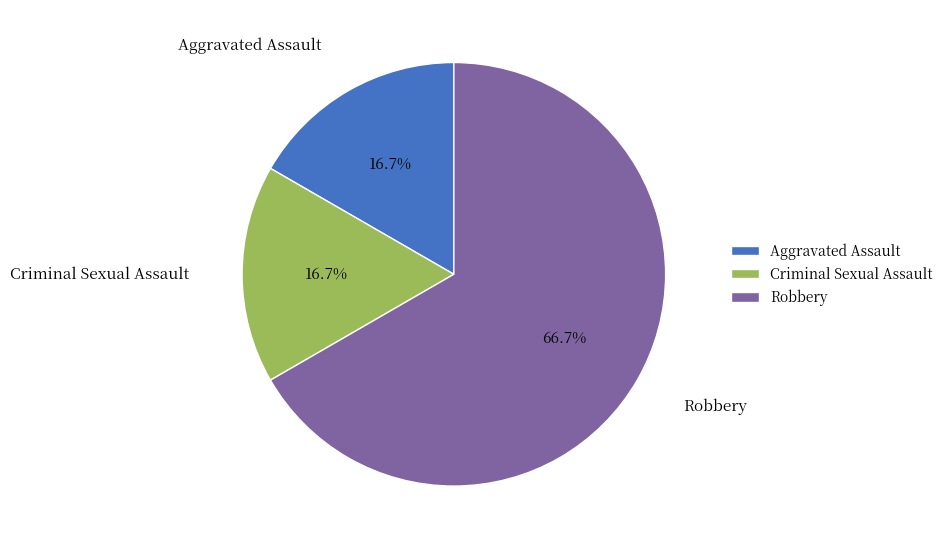

How much of the chart is everything except Criminal Sexual Assault?

83.3%